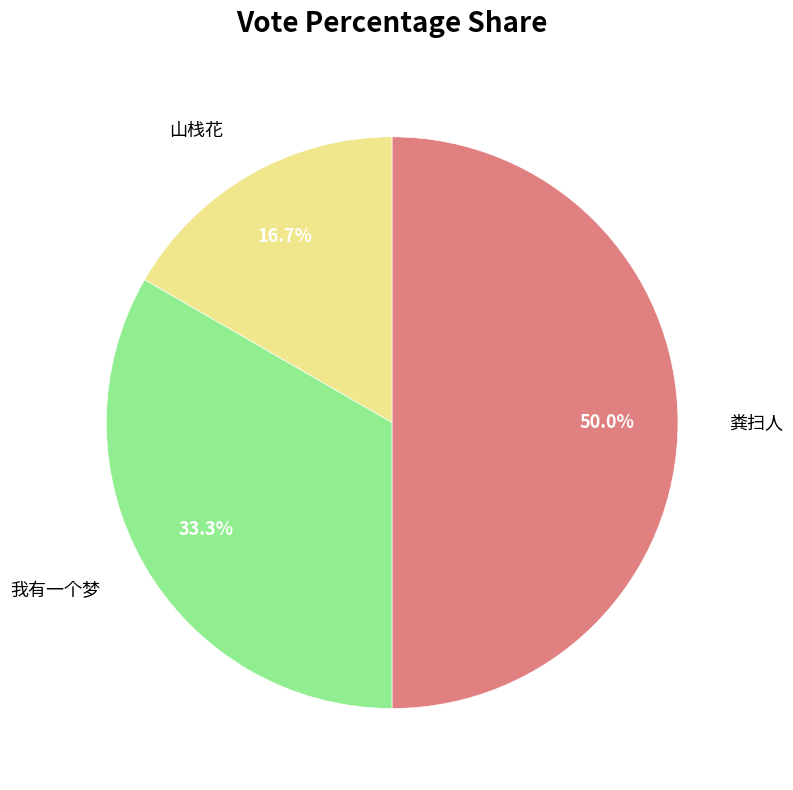

What percentage is NOT represented by 山栈花?

83.3%